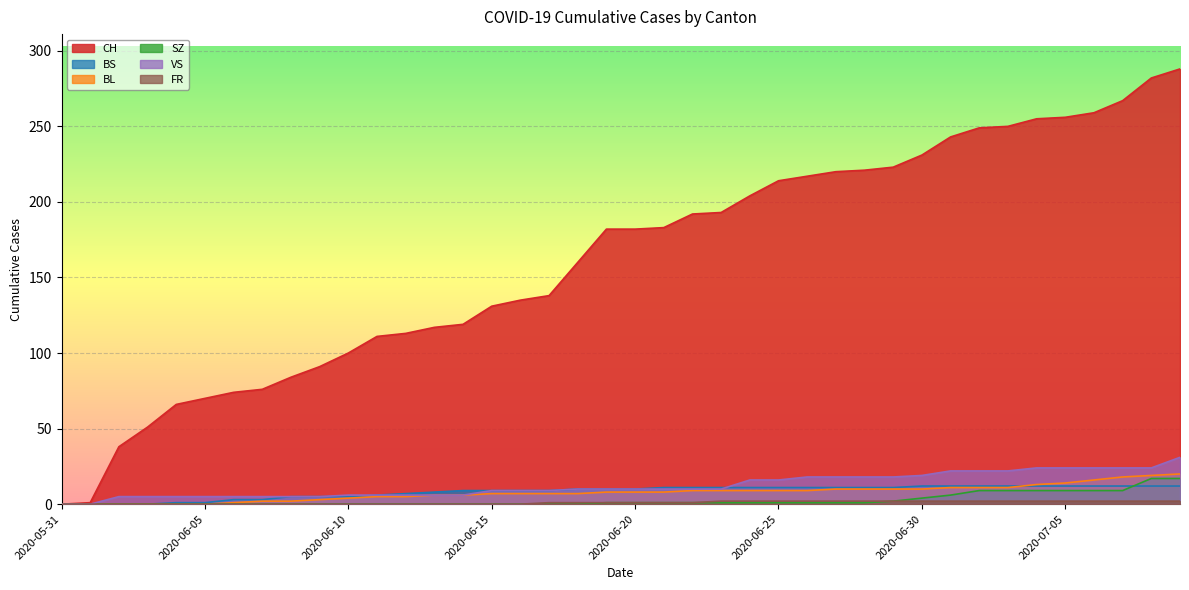

Is the value of CH at 2020-07-03 greater than the value of SZ at 2020-06-07?

Yes